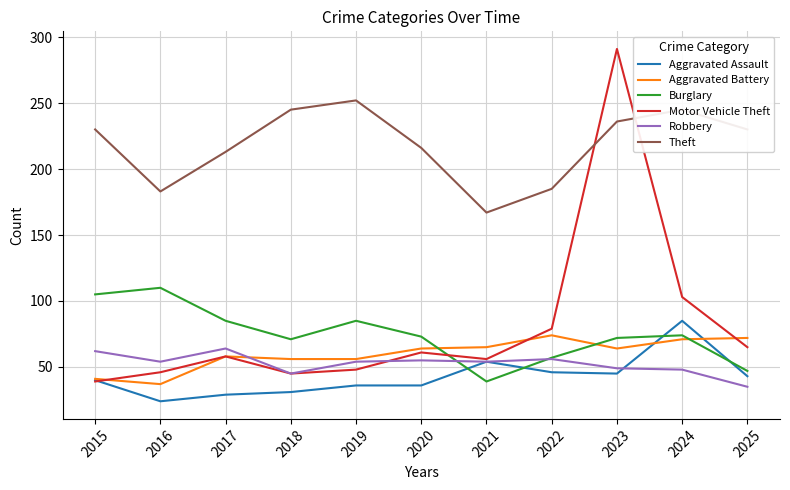

What is the sum of the Burglary values at 2017 and 2015?

190